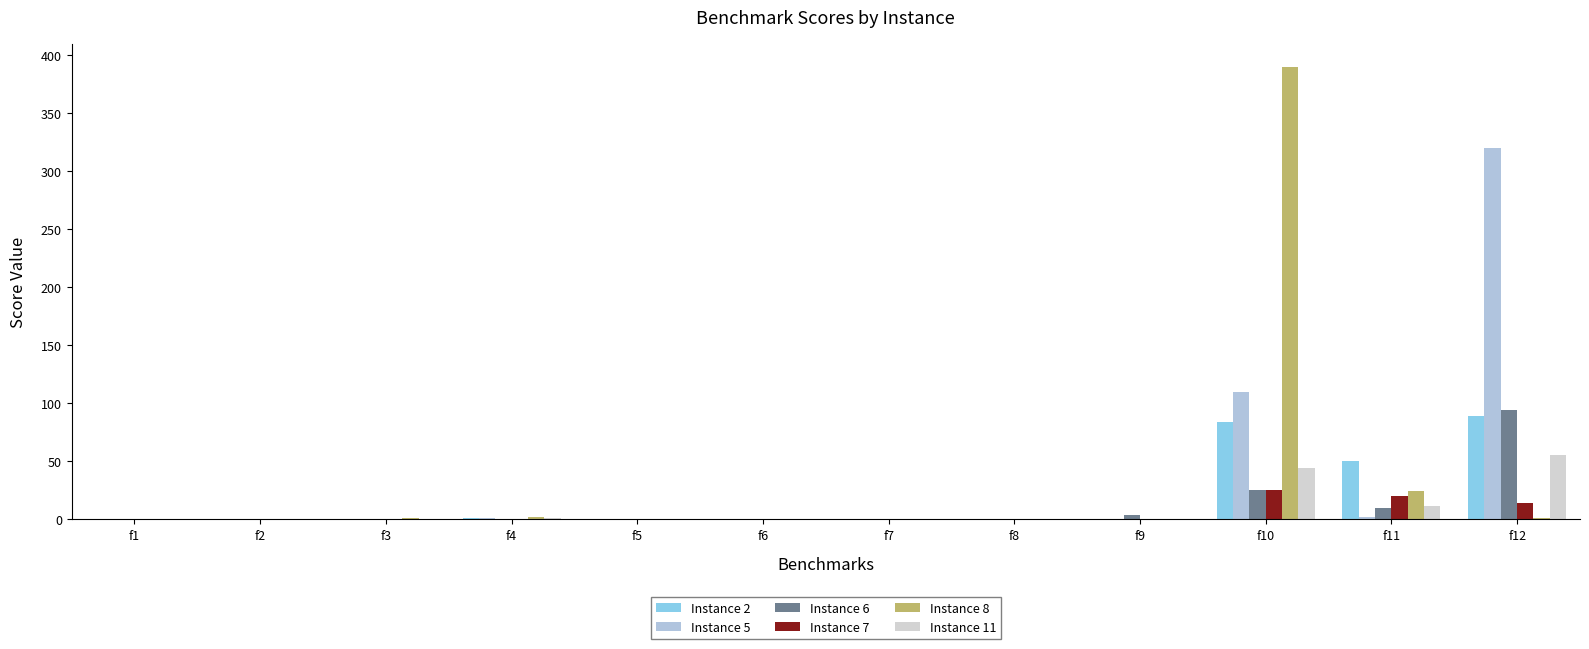

What are all the series names shown in the legend?

Instance 2, Instance 5, Instance 6, Instance 7, Instance 8, Instance 11